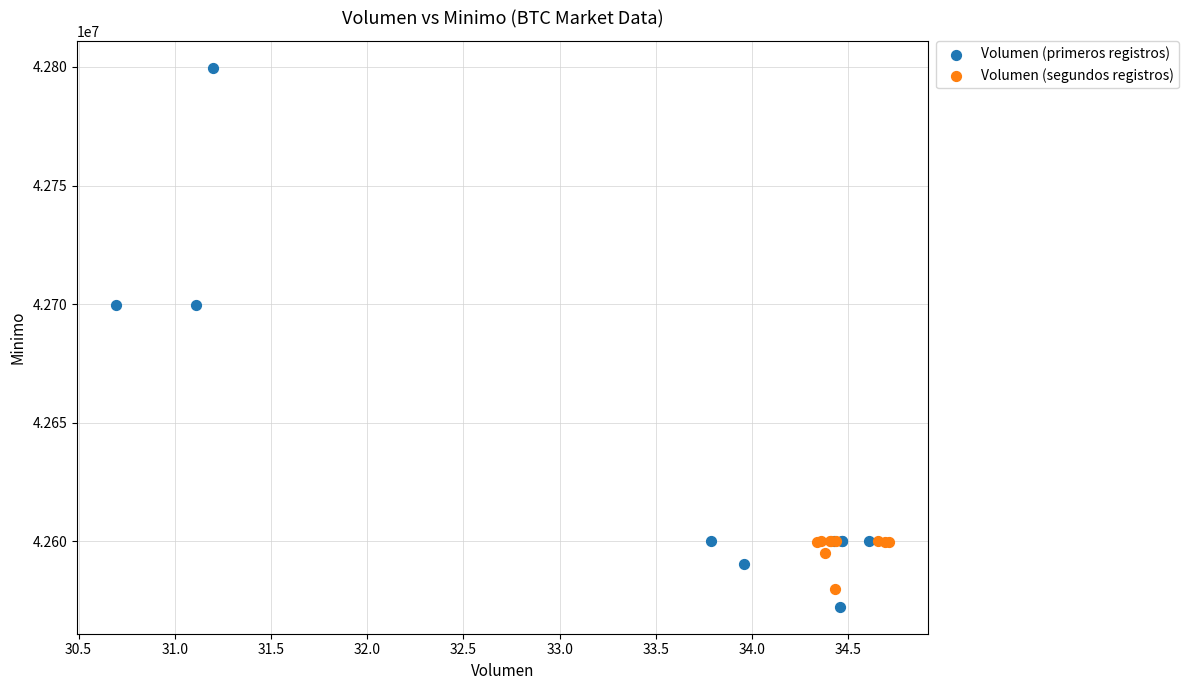

Which series contains the highest Y value?

Volumen (primeros registros)